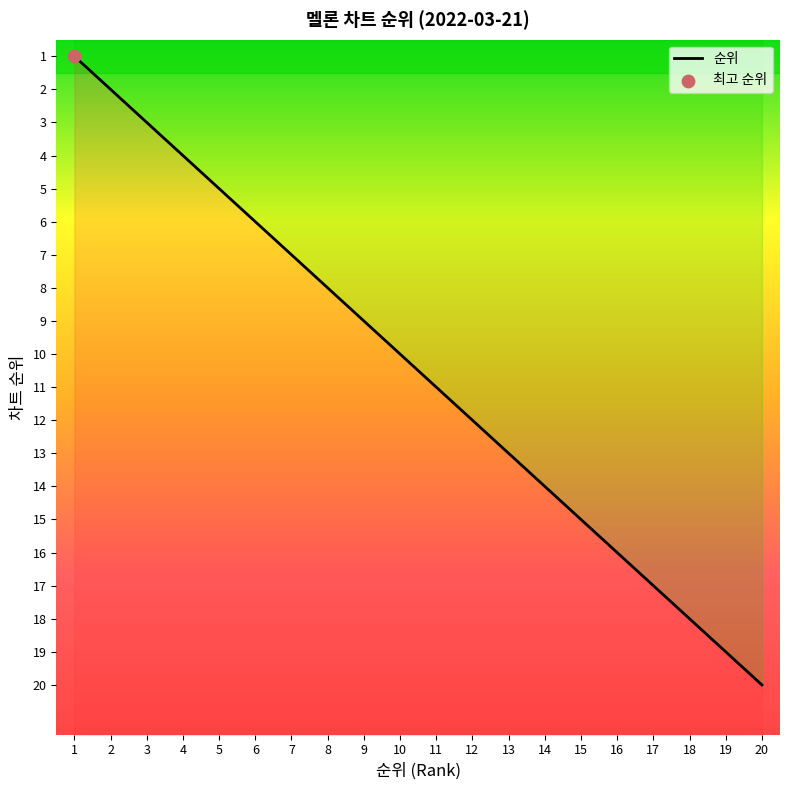

What is the change in value from 5 to 18?

+13